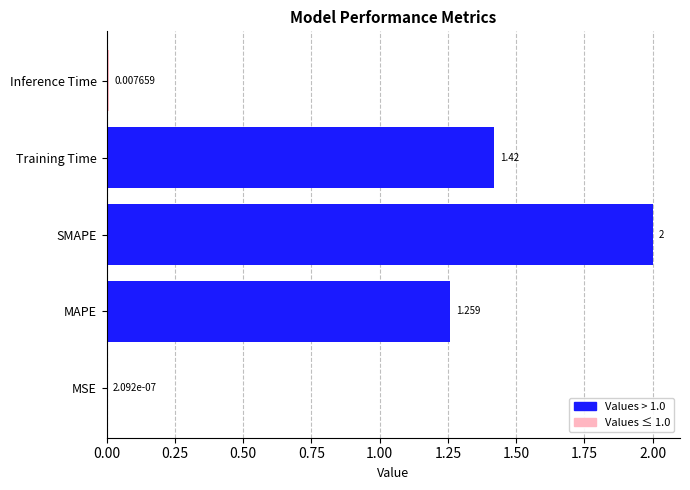

How many data points does each series have?

5